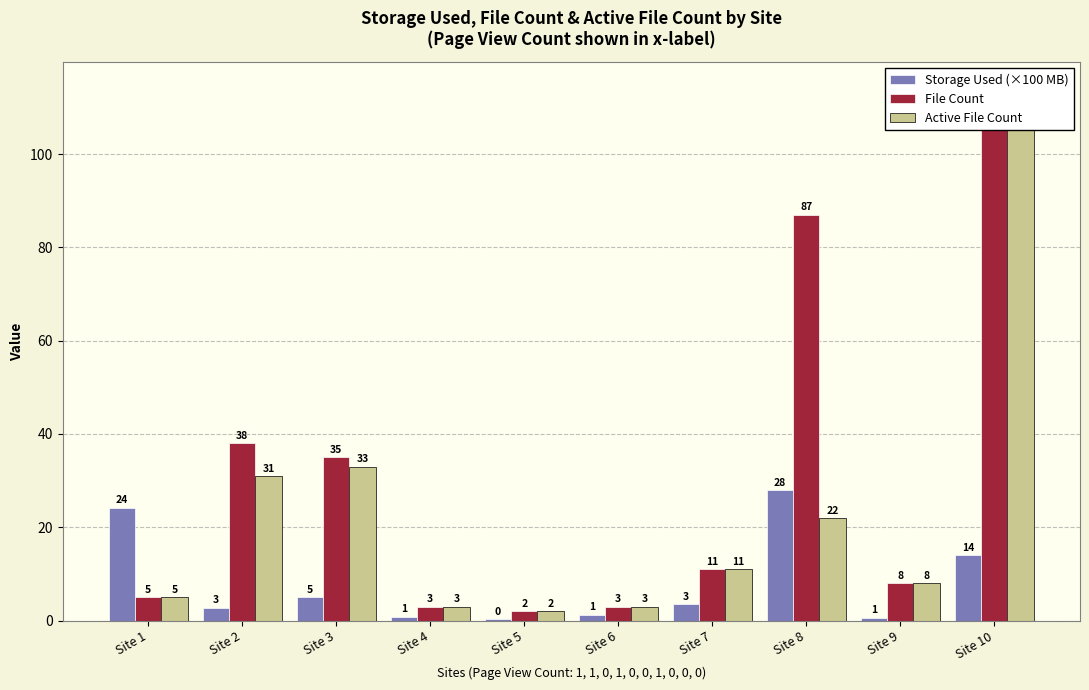

Reading right to left, extract all data points from this chart.

Storage Used (GB): 0=0.1	0=0.0	0=0.3	1=0.0	0=0.0	0=0.0	0=0.0	1=0.1	1=0.0	0=0.2
File Count: 0=114.0	0=8.0	0=87.0	1=11.0	0=3.0	0=2.0	0=3.0	1=35.0	1=38.0	0=5.0
Active File Count: 0=114.0	0=8.0	0=22.0	1=11.0	0=3.0	0=2.0	0=3.0	1=33.0	1=31.0	0=5.0